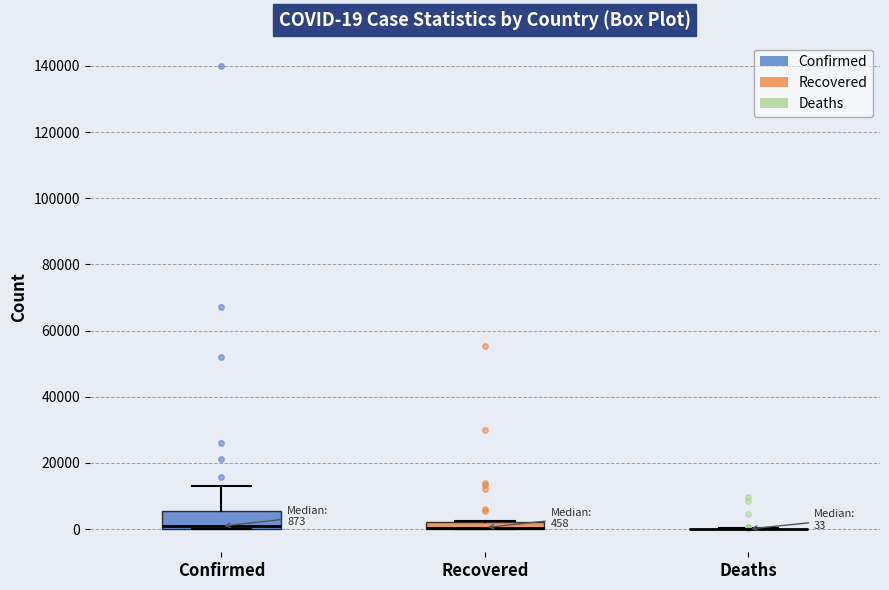

Which box is the tallest, from its lower edge to its upper edge?

Confirmed